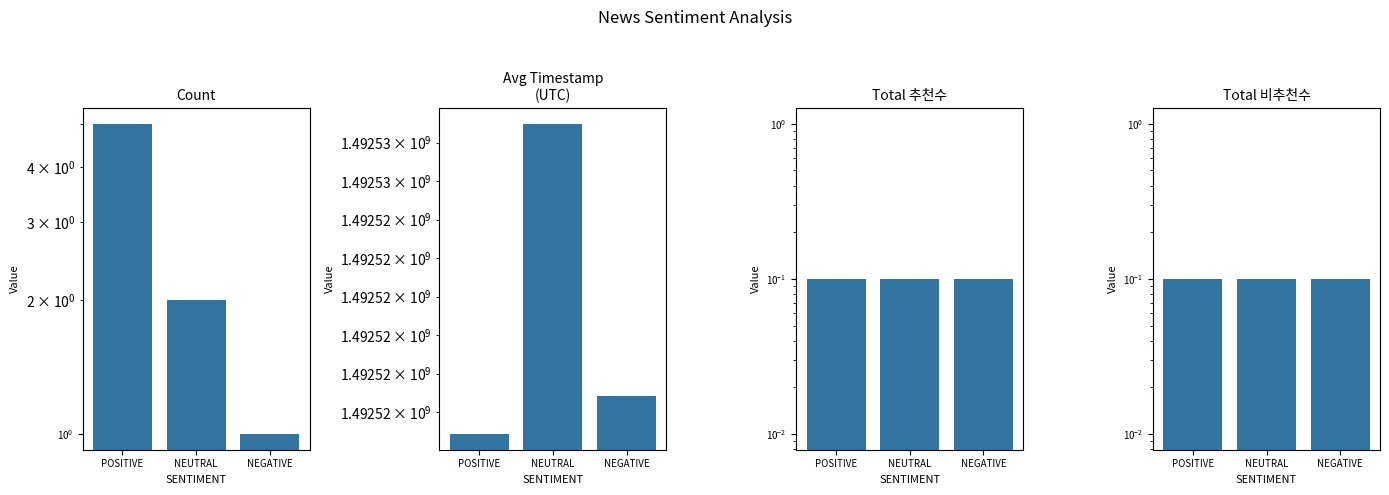

Reading right to left, list all the values displayed in this chart.

Count: 1.0	2.0	5.0
Avg Timestamp
(UTC): 1492520409.0	1492527493.5	1492519427.4
Total 추천수: 0.1	0.1	0.1
Total 비추천수: 0.1	0.1	0.1